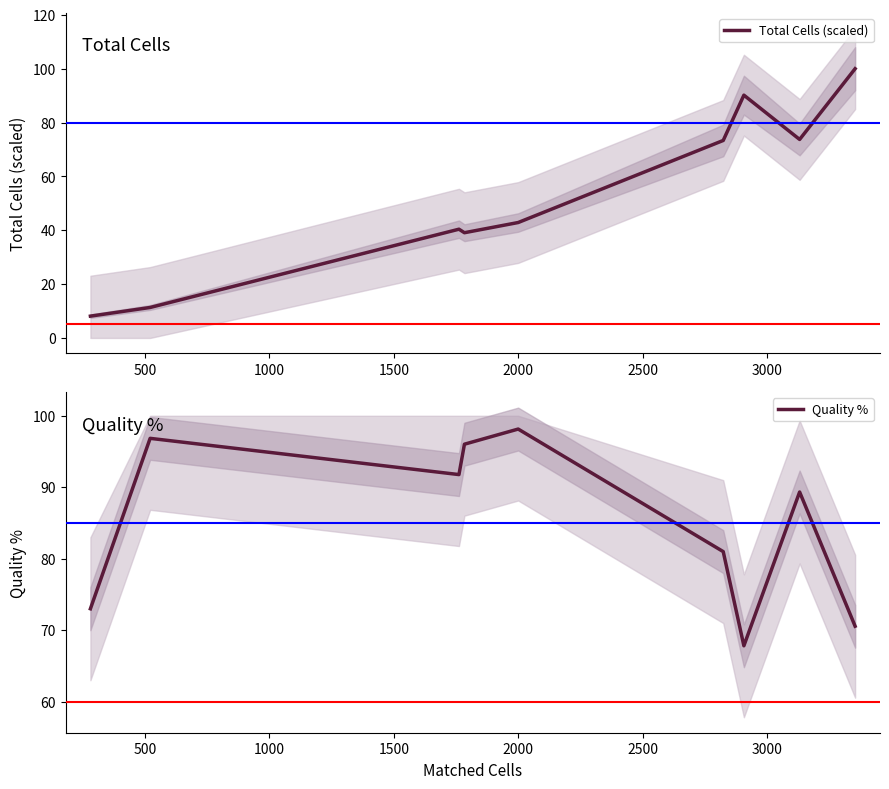

What is the maximum value for Total Cells (scaled)?

100.0